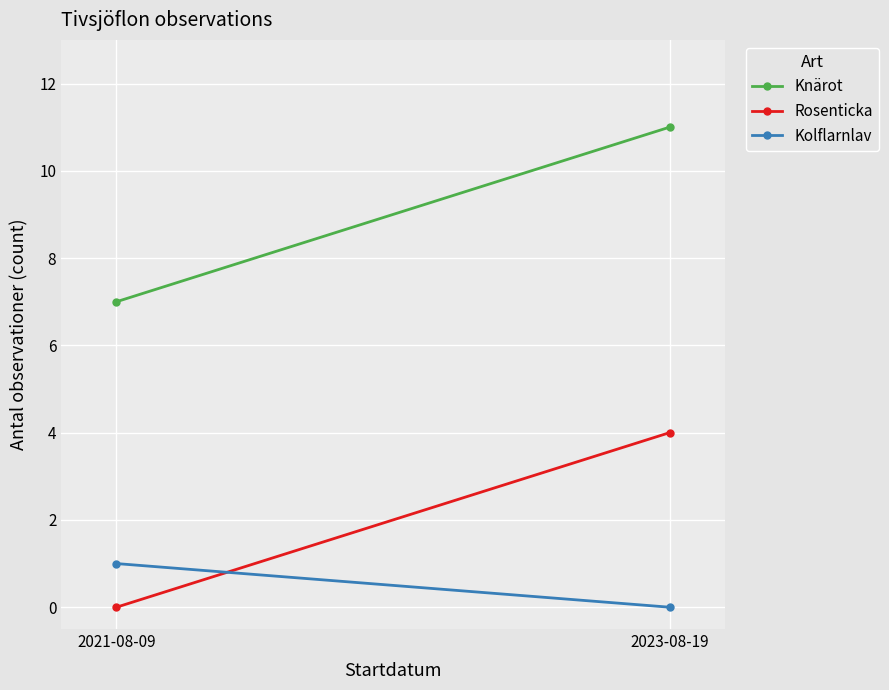

What is the sum of all Kolflarnlav values?

1